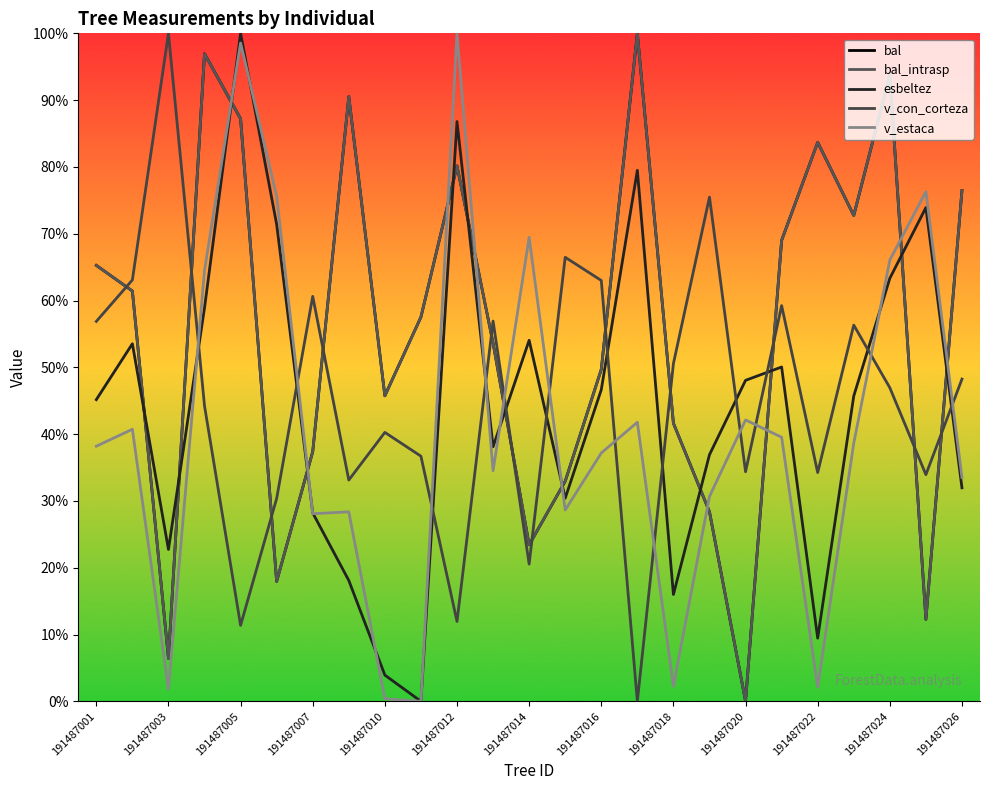

Does the chart display data point markers on the line(s)?

No